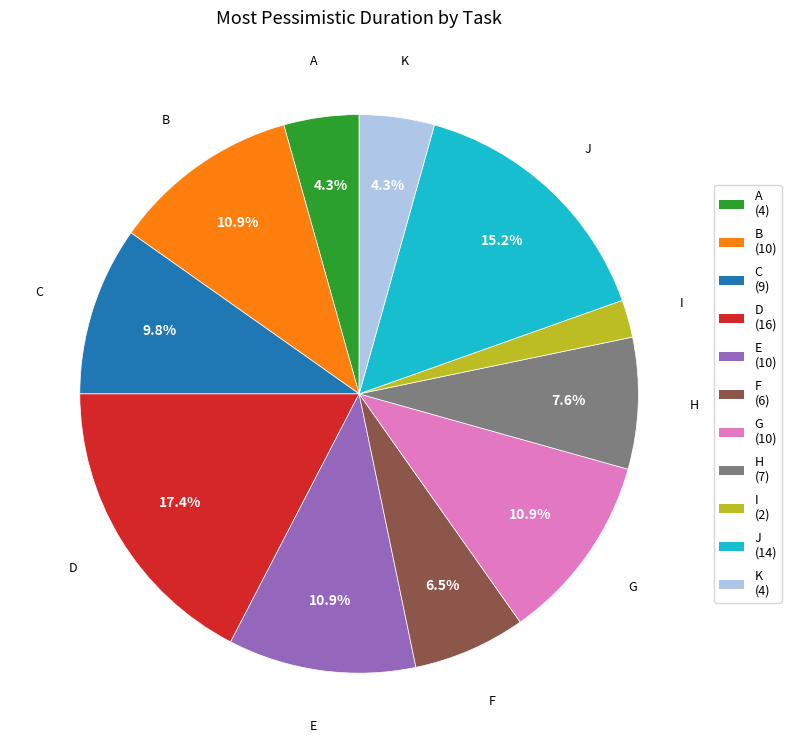

To the nearest percent, what is the difference between the largest and smallest slice percentages?

15%